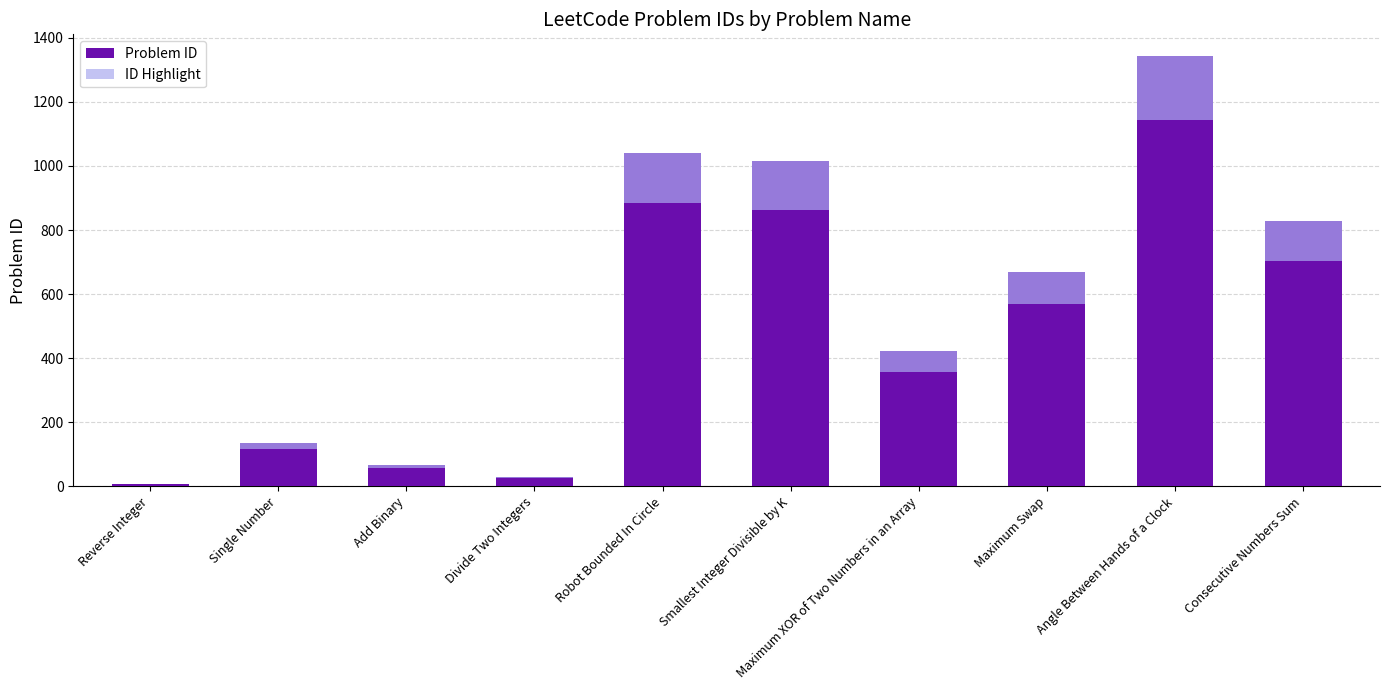

Which category has the highest value in the ID Highlight series?

Angle Between Hands of a Clock